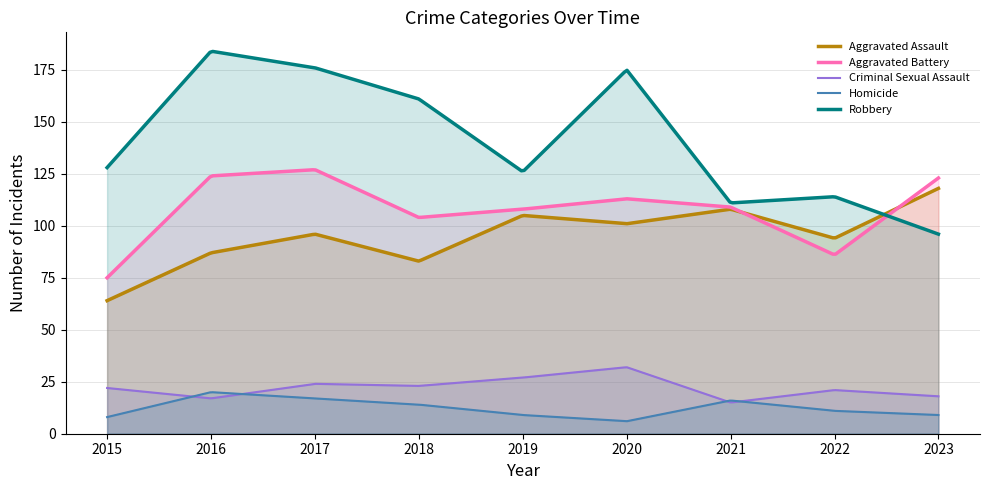

Is the value of Aggravated Battery at 2016 greater than the value of Aggravated Assault at 2015?

Yes